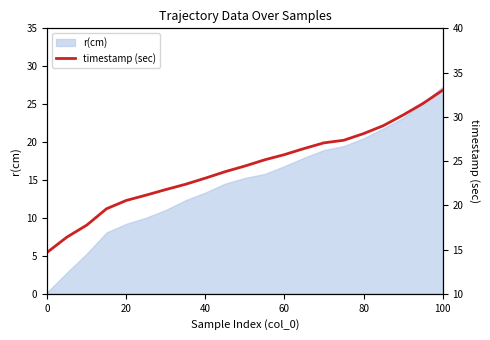

At which label does r(cm) reach its peak?

100